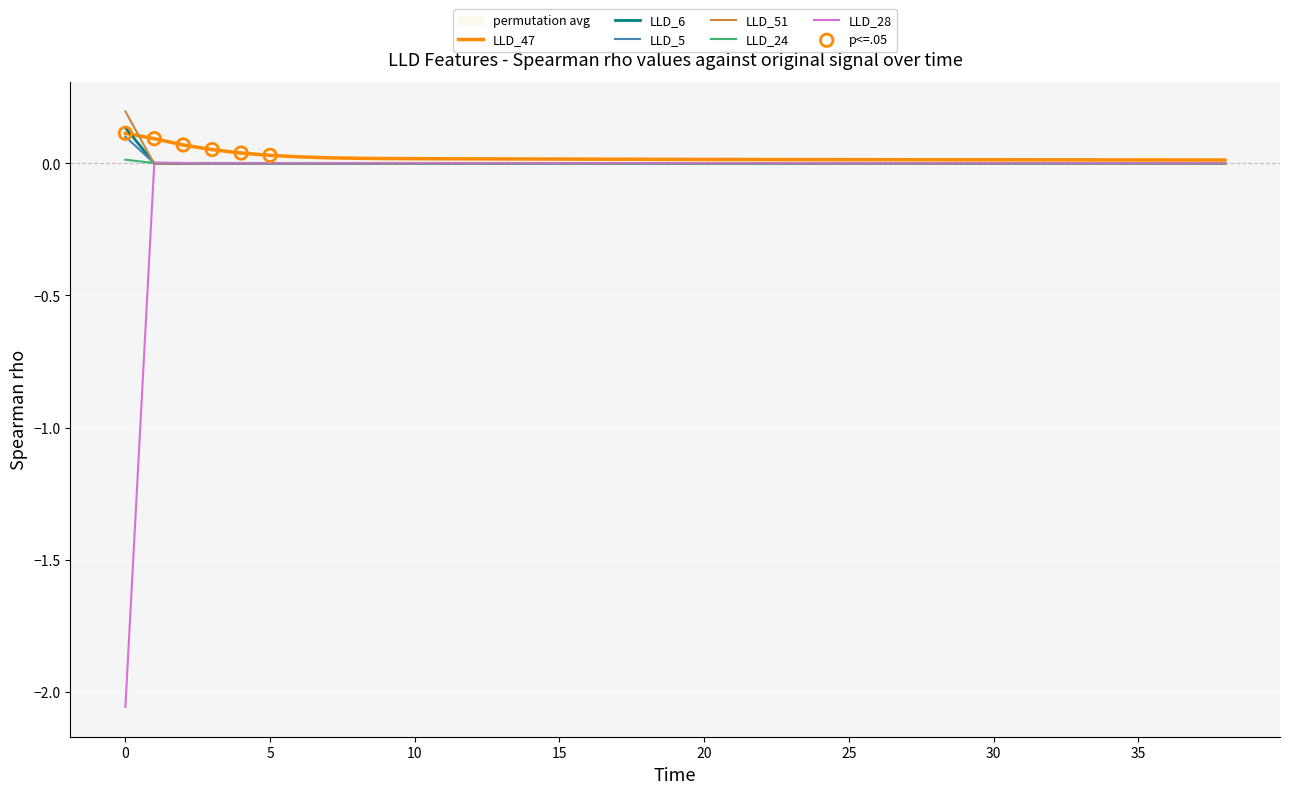

Which series contains the highest Y value?

LLD_51